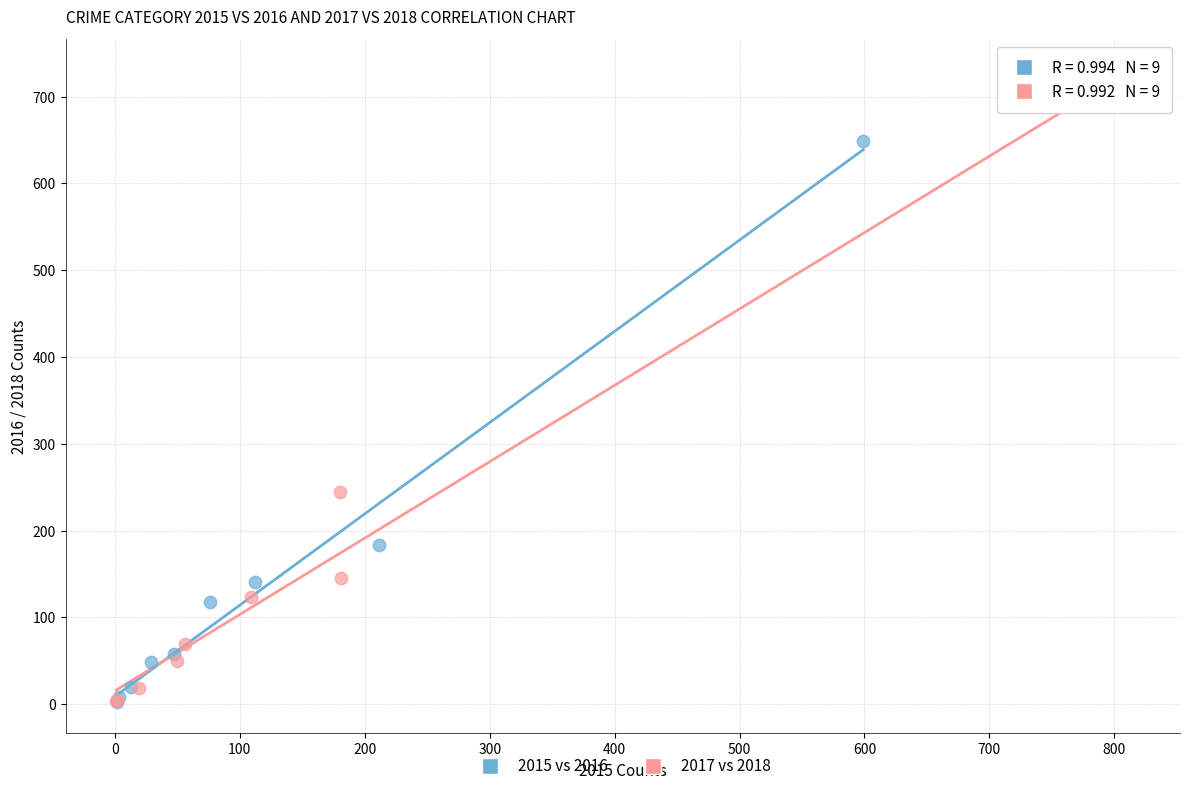

Which series has the widest spread of Y values?

2017 vs 2018